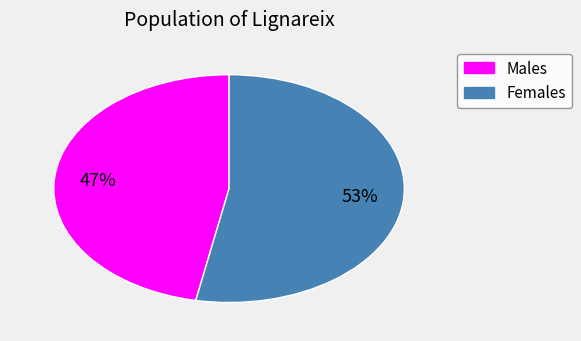

To the nearest percent, what is the average slice percentage?

50%